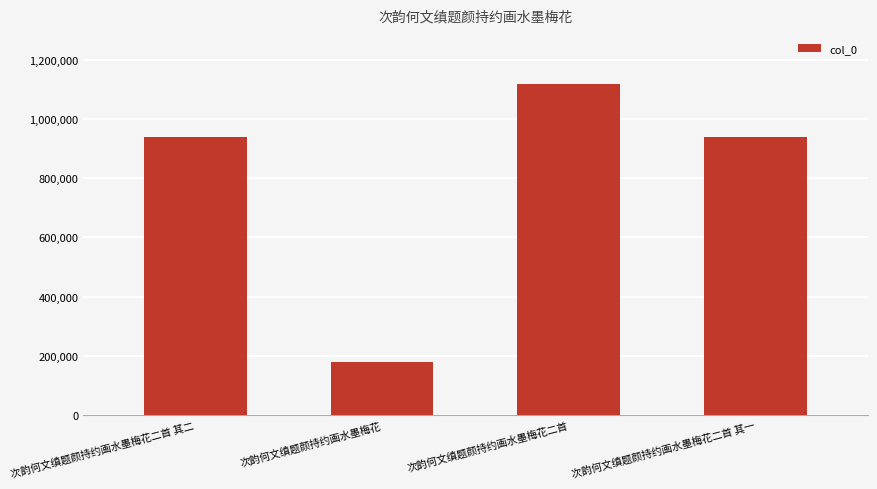

The chart shows a value of 937736 at 次韵何文缜题颜持约画水墨梅花二首 其一. True or false?

True